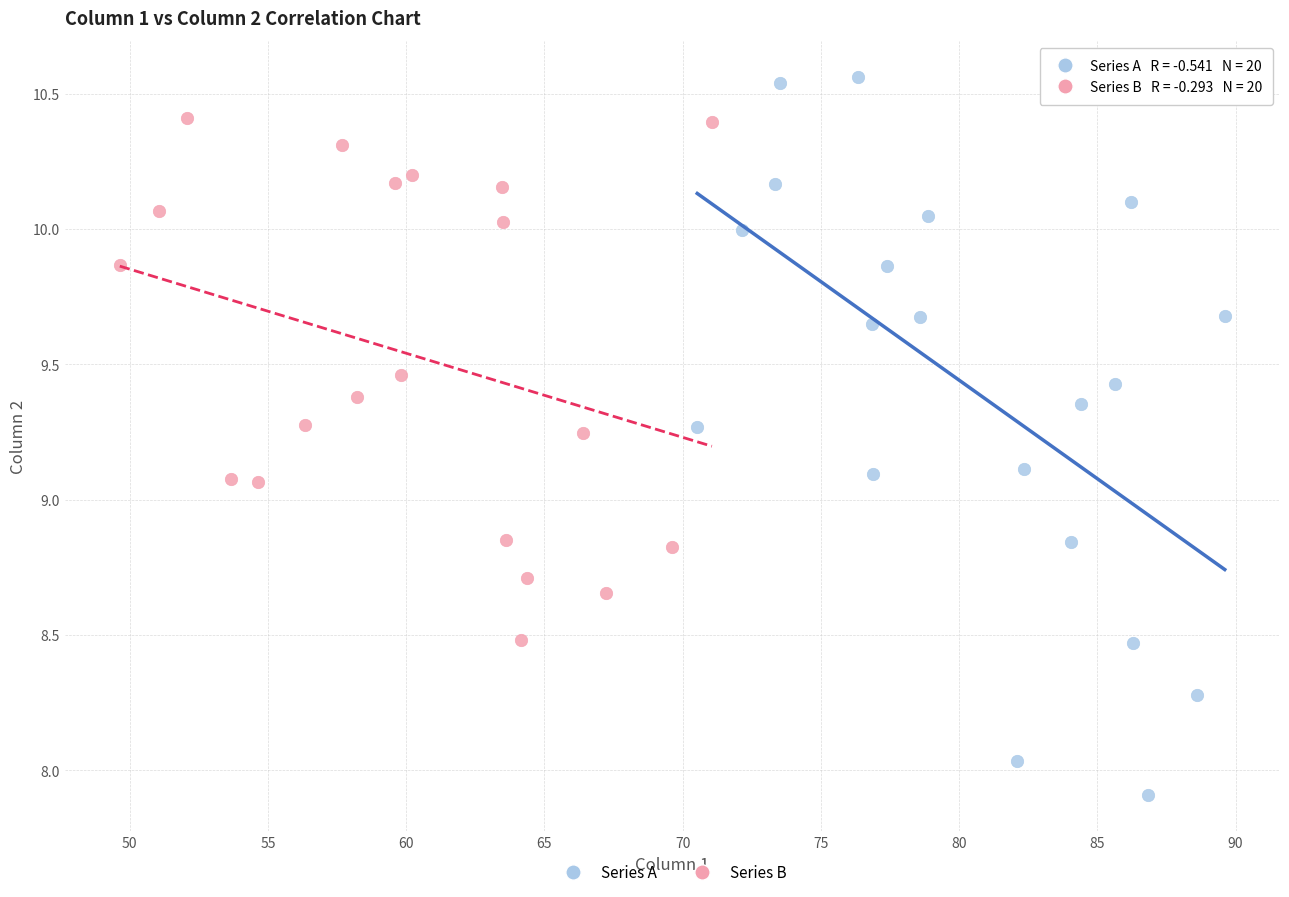

Which series has the largest Y range (max minus min)?

Series A